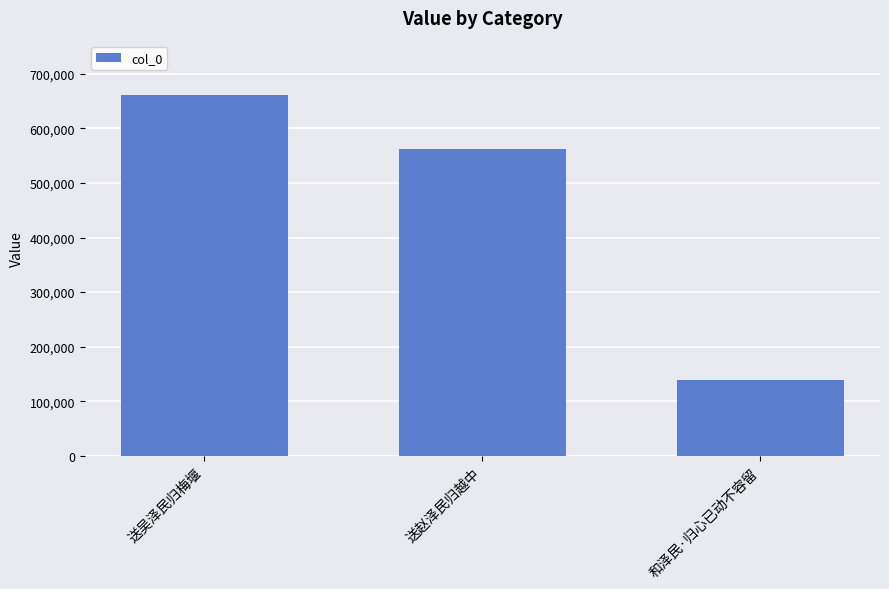

Which category has the highest value across all series?

送吴泽民归梅堰